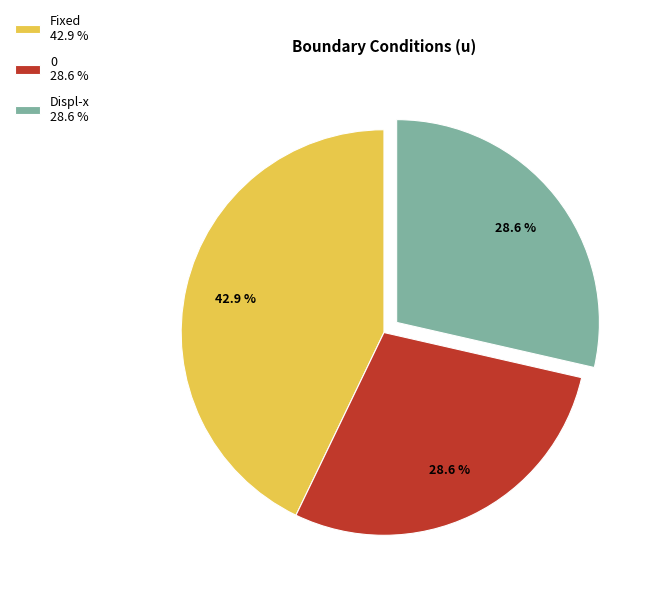

Which has a higher value, Displ-x or Fixed?

Fixed